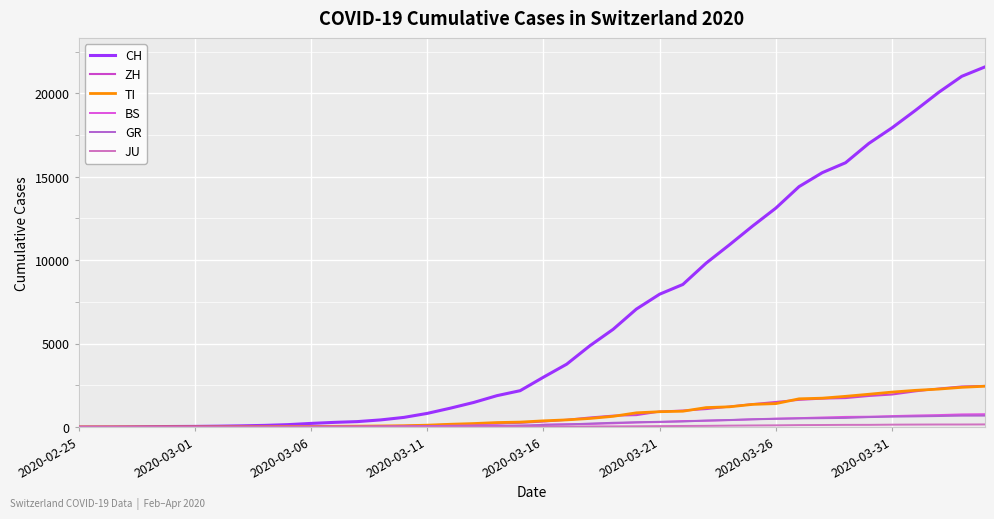

Which series has the largest total across all categories?

CH